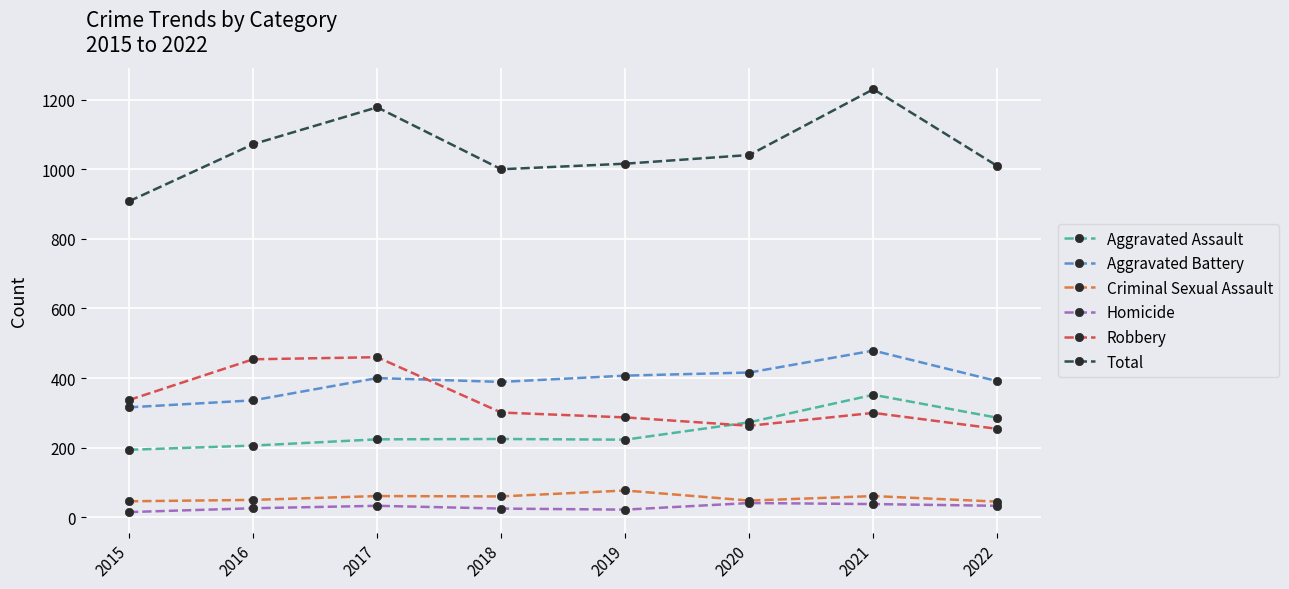

What is the sum of the Homicide values at 2021 and 2015?

53